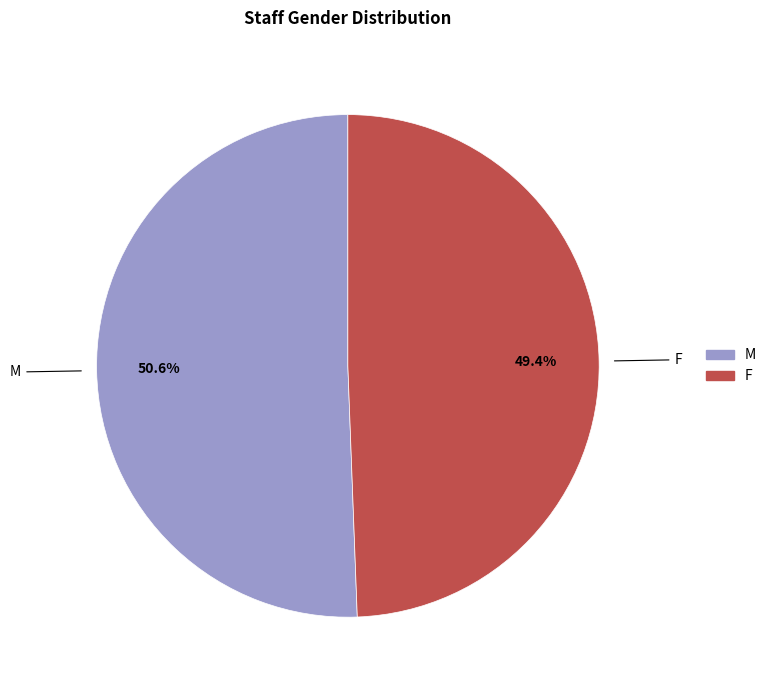

Combined, what portion of the pie is F and M?

100.0%